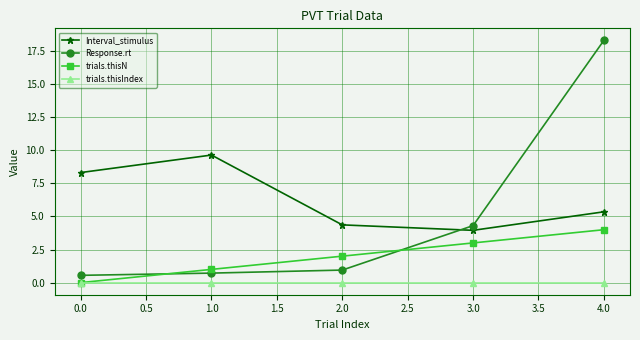

At 1.0, list the series in order from smallest to largest.

trials.thisIndex, Response.rt, trials.thisN, Interval_stimulus